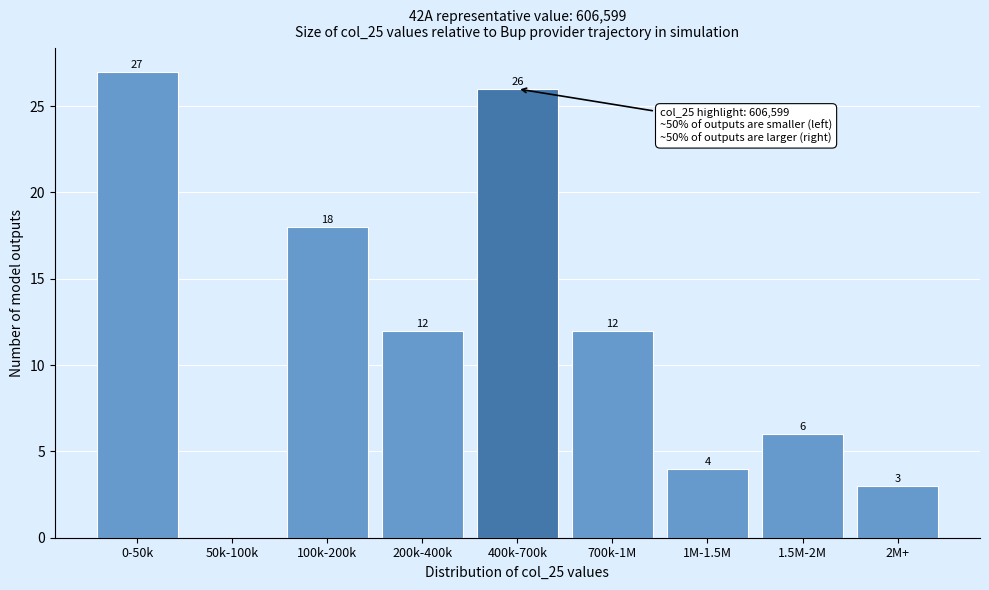

Reading left to right, list all the values displayed in this chart.

0-50k=27	50k-100k=0	100k-200k=18	200k-400k=12	400k-700k=26	700k-1M=12	1M-1.5M=4	1.5M-2M=6	2M+=3